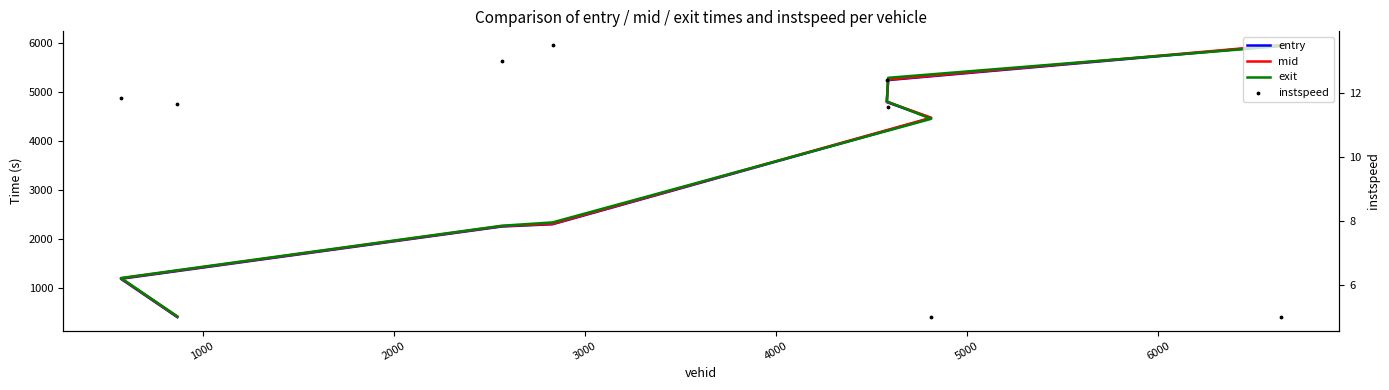

Is the value of instspeed at 0 greater than the value of mid at 5000?

No